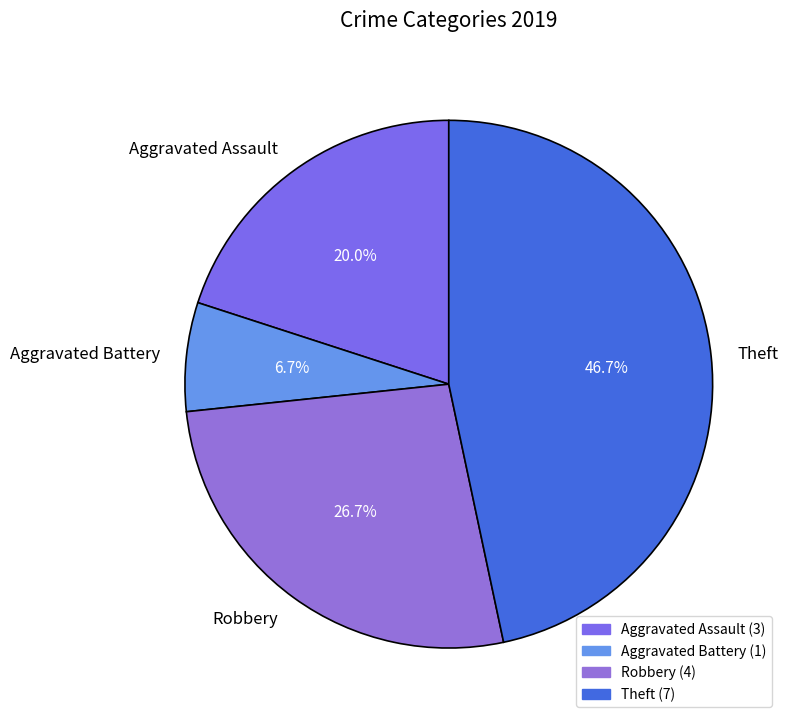

What is the largest slice in the pie chart?

Theft